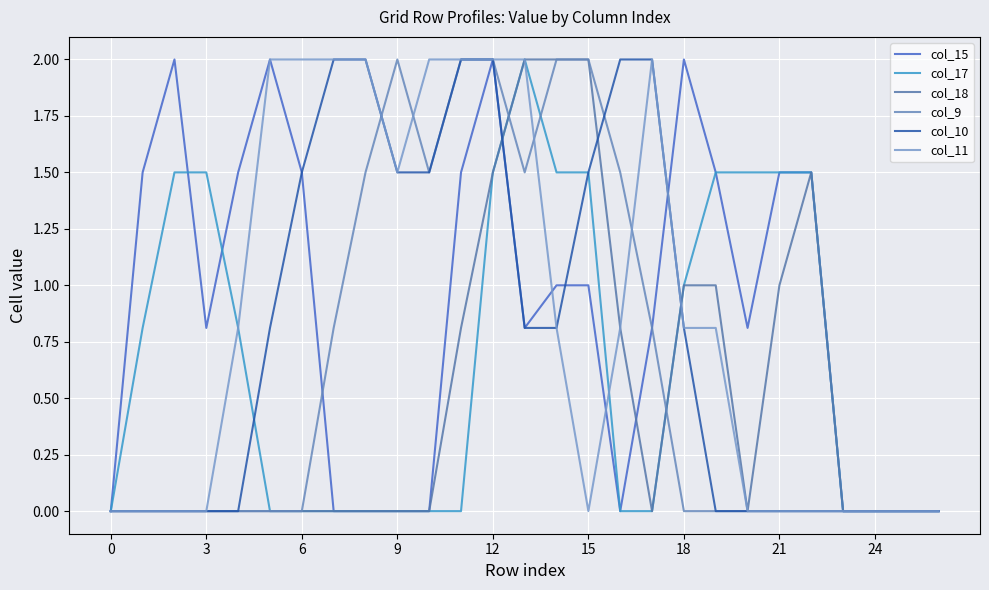

What is the difference between the maximum and second lowest values in the col_15 series?

2.0